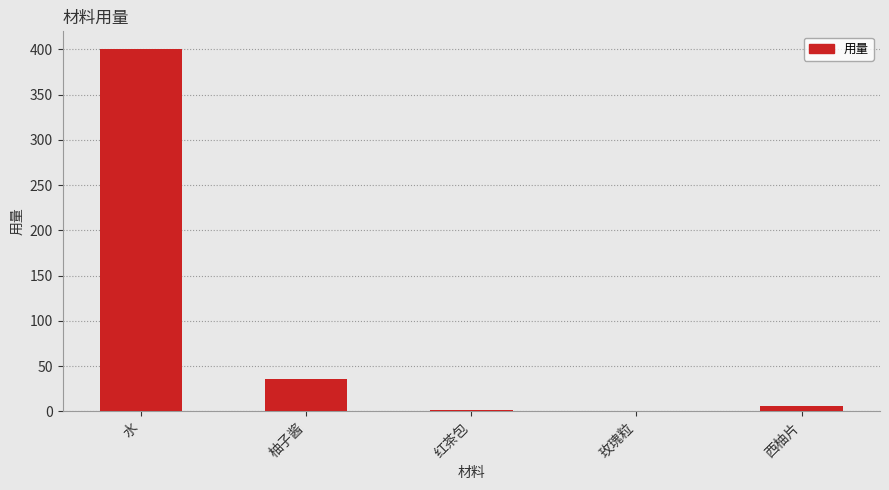

At which category does the chart reach its peak across all series?

水